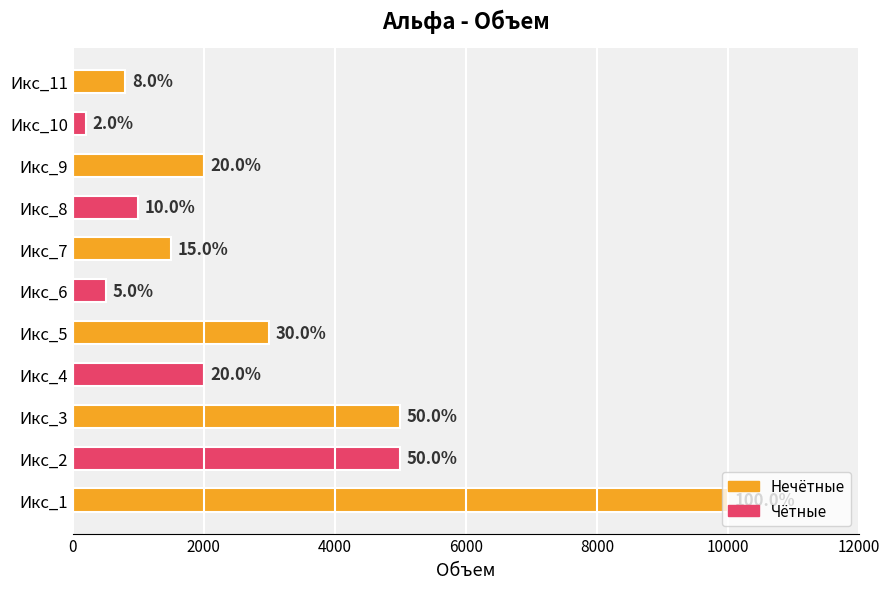

How many bars are there in total?

11